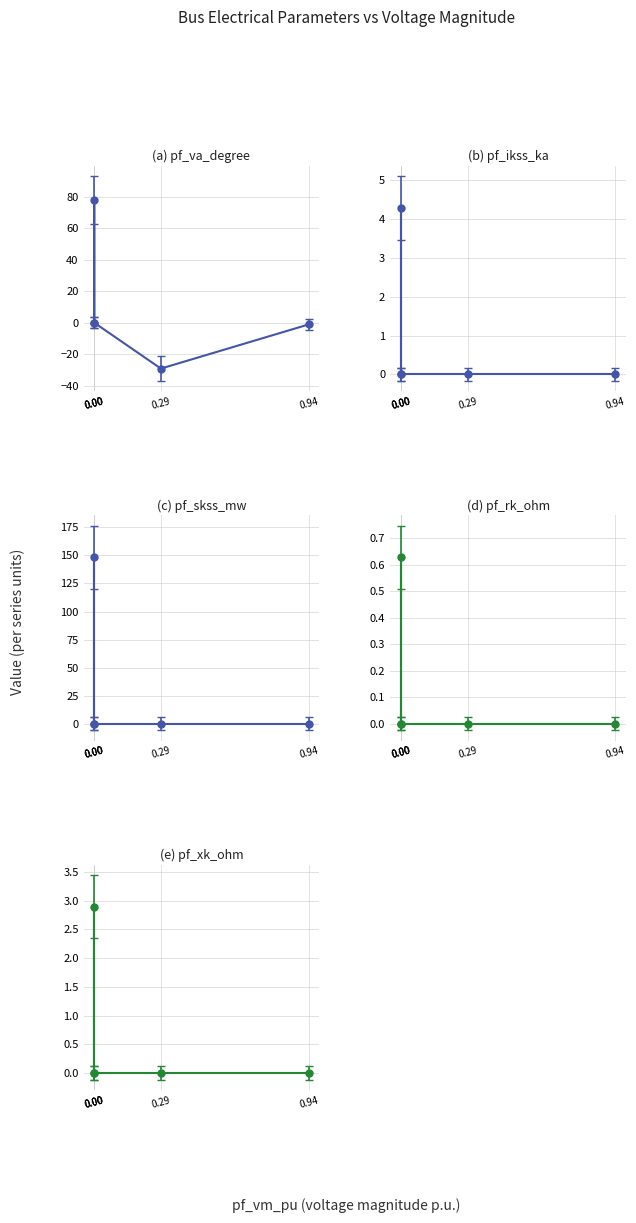

Rank the series at 0.00 from highest to lowest value.

pf_va_degree, pf_ikss_ka, pf_skss_mw, pf_rk_ohm, pf_xk_ohm